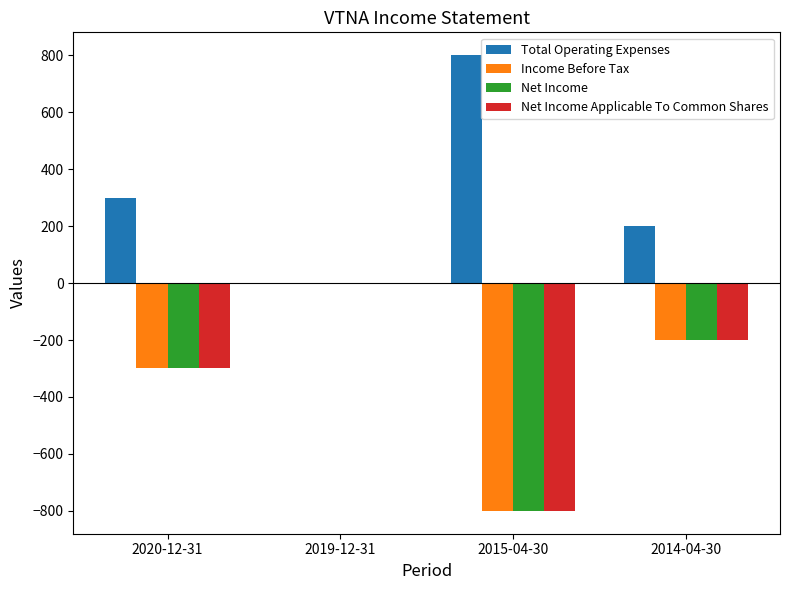

How many data points in Net Income Applicable To Common Shares are above -200?

1